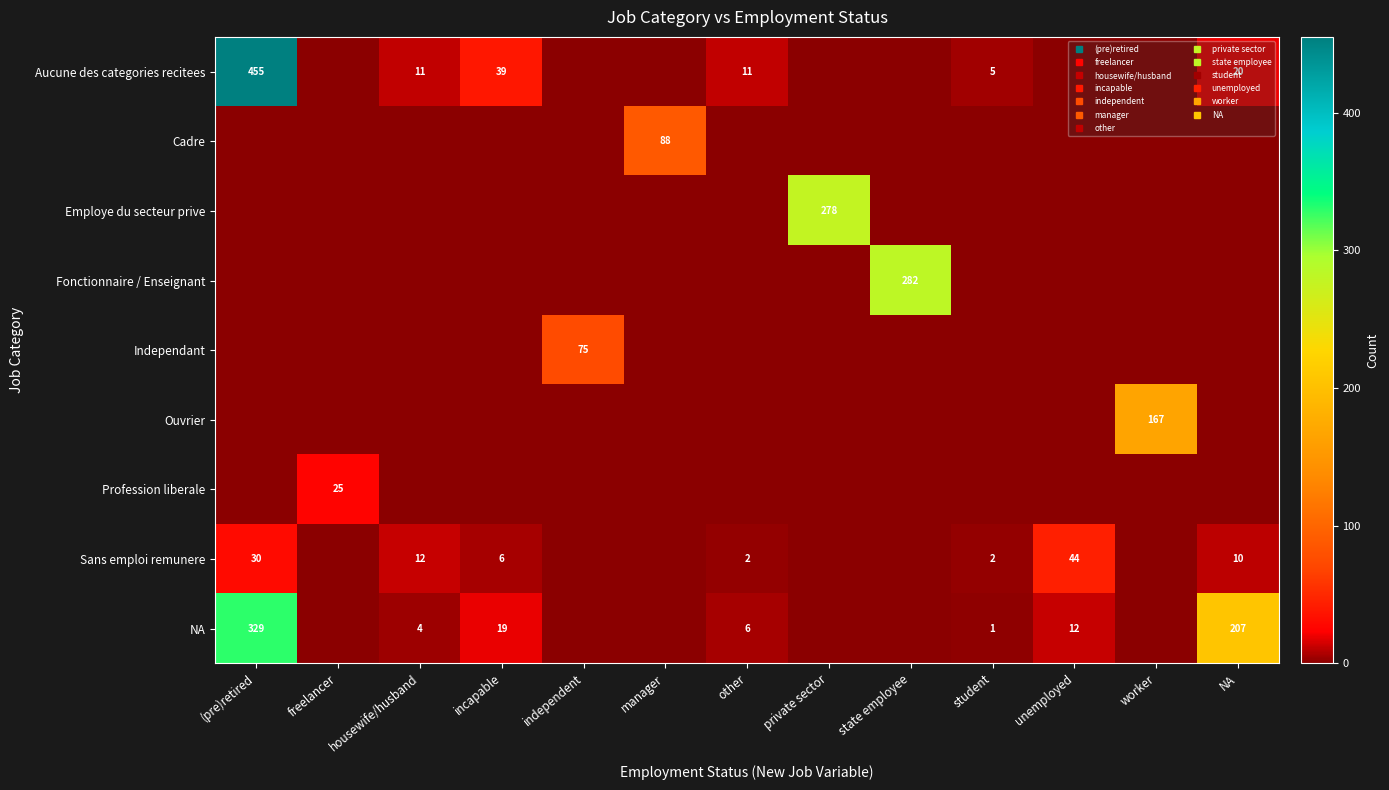

True or false: Fonctionnaire / Enseignant has a value of -133 at other.

False